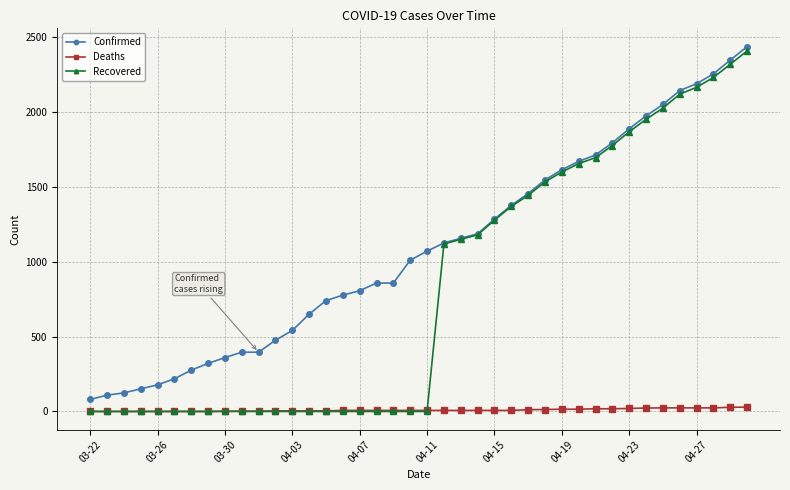

Count the number of categories in the chart.

40